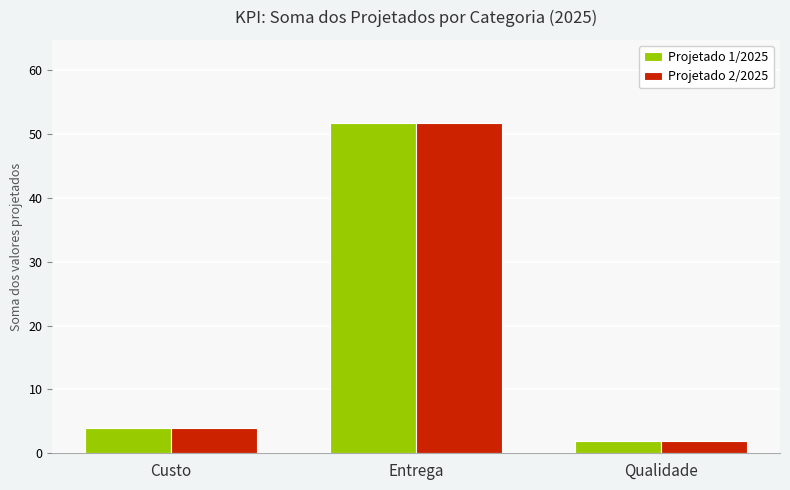

True or false: Projetado 1/2025 has a value of 4.0 at Custo.

True